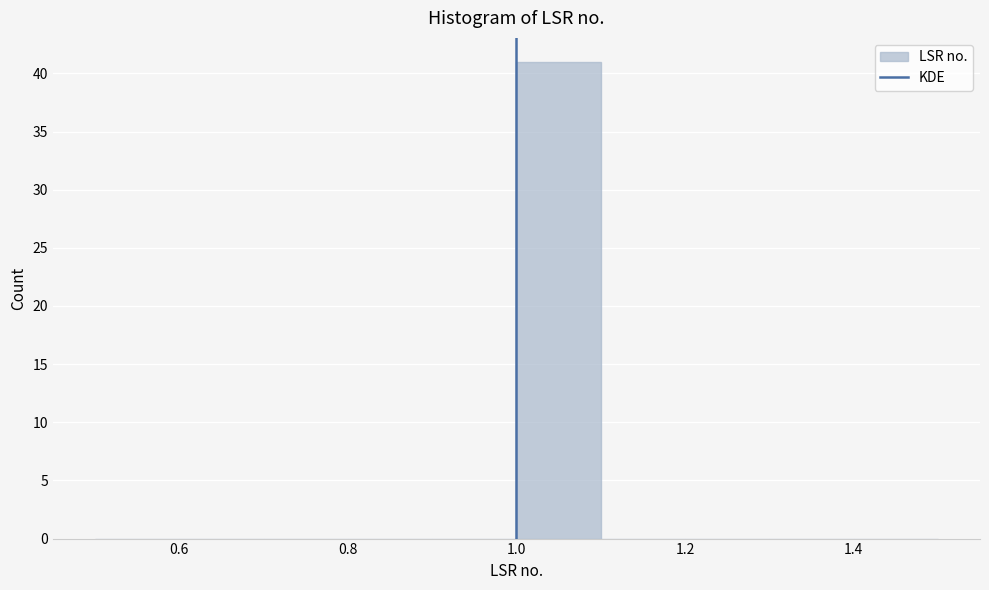

What is the height of the bar covering 1.0 to 1.1 on the x-axis? The values are not printed on the chart, so give them approximately, as read against the axis.

41